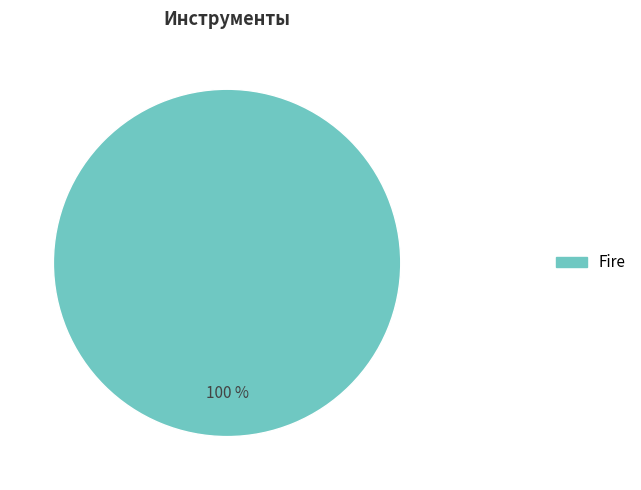

What percentage is the Fire slice, to the nearest percent?

100%